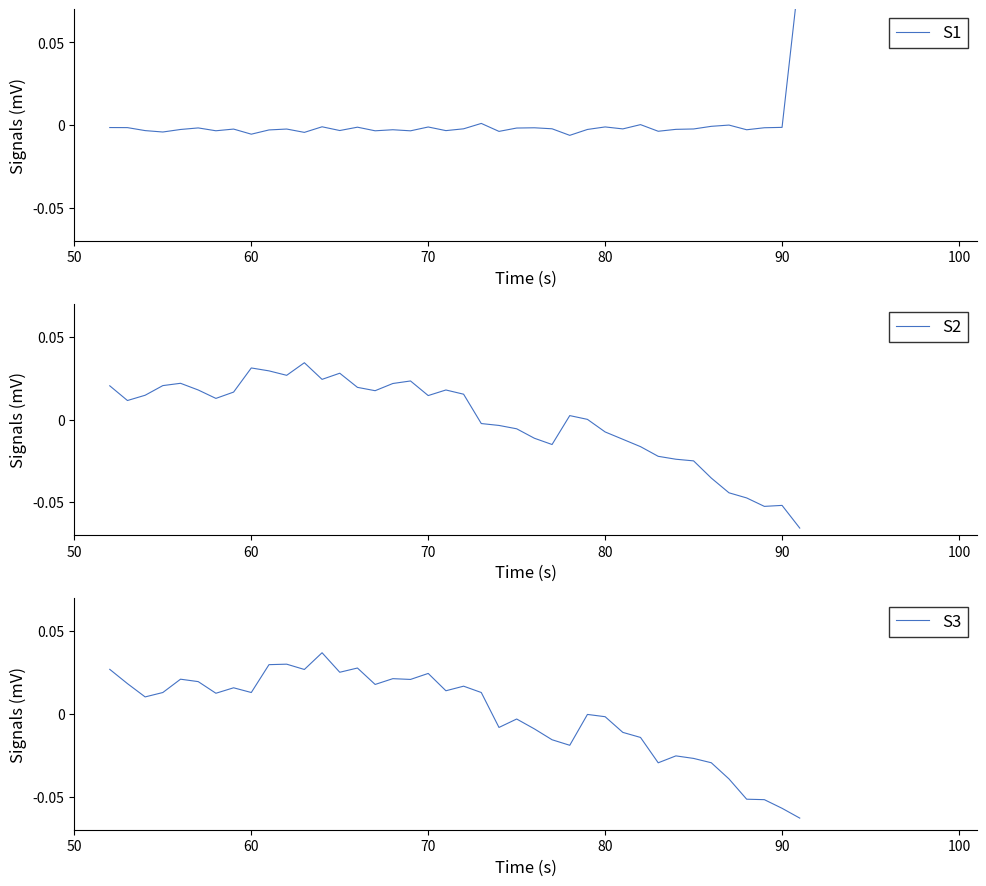

Is this an area chart (filled region under the line)?

No